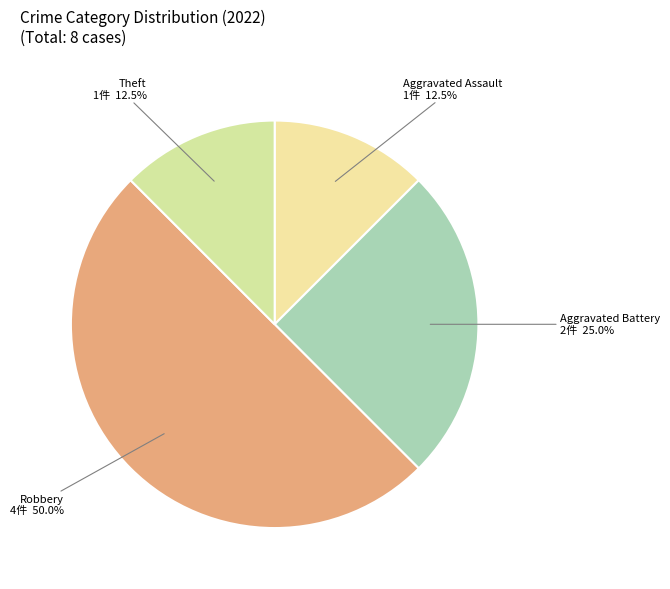

What is the total percentage of Aggravated Assault and Robbery?

62.5%